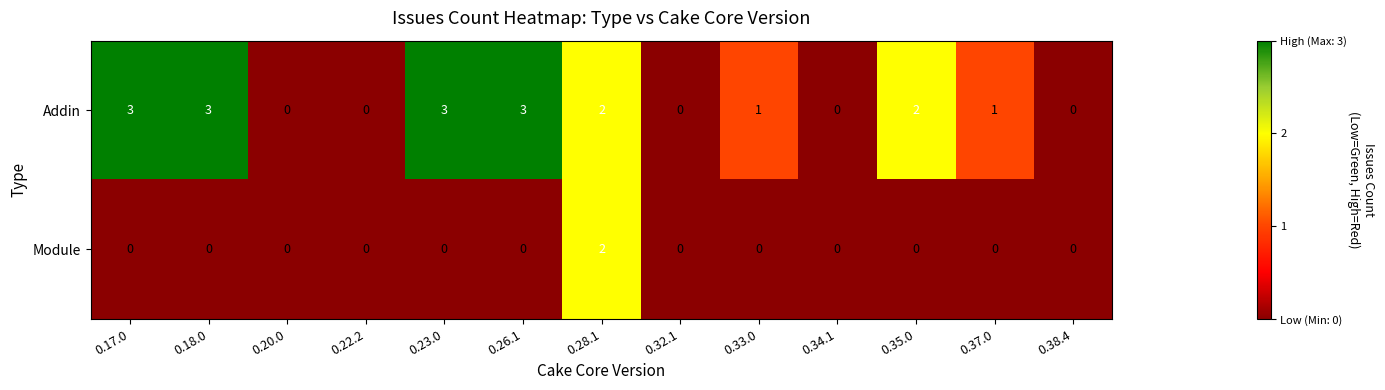

How many categories are shown in the chart?

13